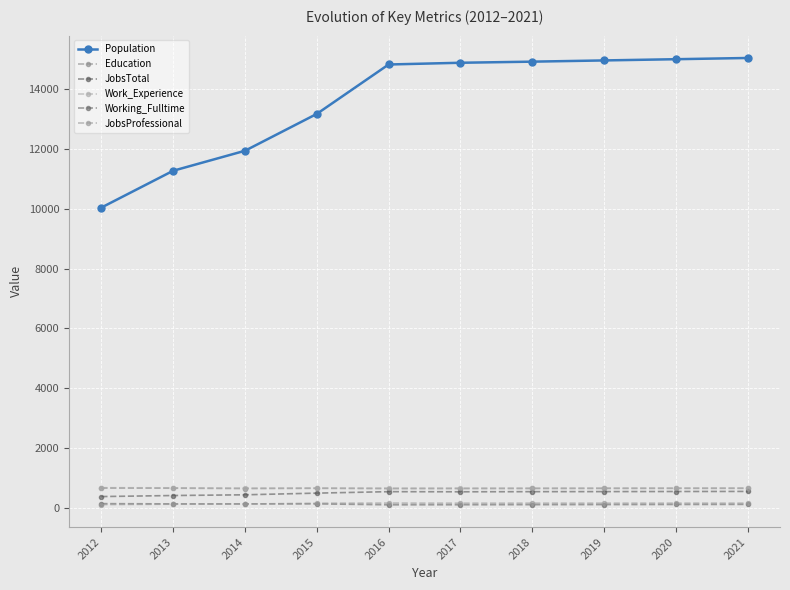

Read the JobsTotal value at 2018.

538